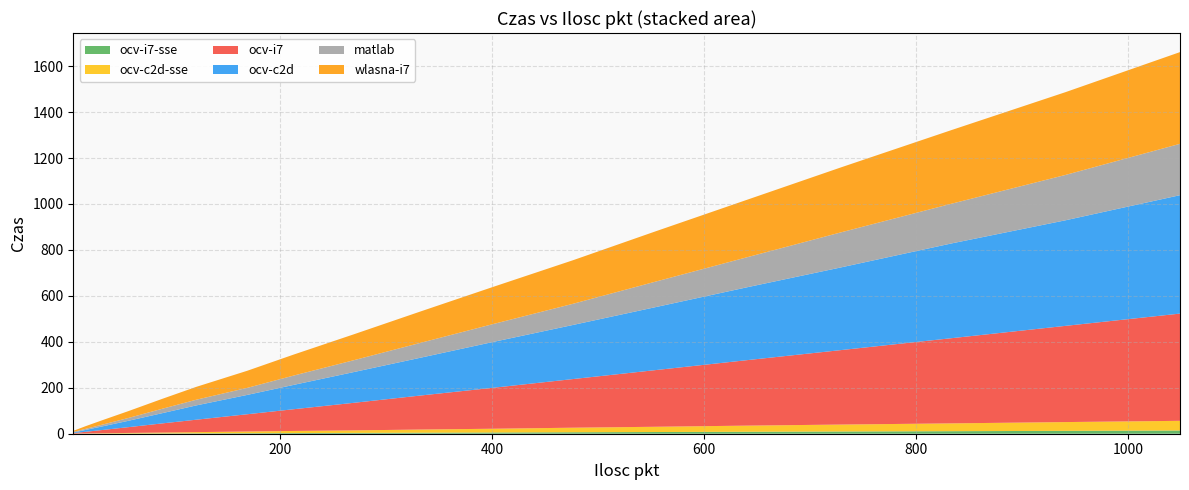

Reading left to right, what are all the values shown in this chart?

ocv-i7-sse: 0.2	0.4	0.5	0.8	1.3	1.7	2.4	2.9	3.6	4.5	5.4	6.4	7.4	8.5	9.7	11.0	12.5	14.0
ocv-c2d-sse: 0.3	0.8	1.5	2.6	3.8	5.2	7.3	9.1	10.9	13.7	16.3	19.8	22.8	26.8	30.2	34.0	38.2	42.1
ocv-i7: 2.0	7.4	14.4	25.2	39.9	54.1	75.1	94.6	119.8	148.3	178.3	212.0	246.1	285.2	324.0	370.5	418.8	466.7
ocv-c2d: 2.3	8.3	16.0	27.7	44.6	62.2	84.1	106.0	133.5	164.8	199.4	235.8	273.4	317.3	359.8	412.2	459.5	515.3
matlab: 3.0	4.9	7.7	12.3	19.2	24.7	30.6	40.6	51.5	64.9	77.9	92.3	110.7	130.8	152.6	172.8	197.5	223.6
wlasna-i7: 4.6	11.7	19.6	29.8	43.1	56.0	74.4	91.4	112.5	136.7	161.7	189.8	218.4	250.3	282.7	320.3	360.3	399.1